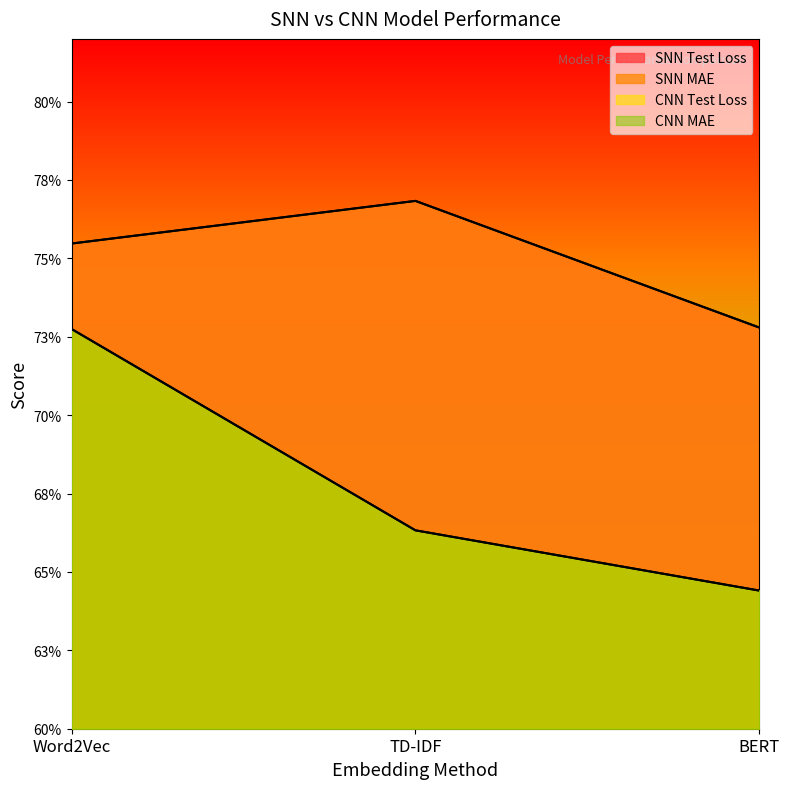

How many data points does each series have?

3